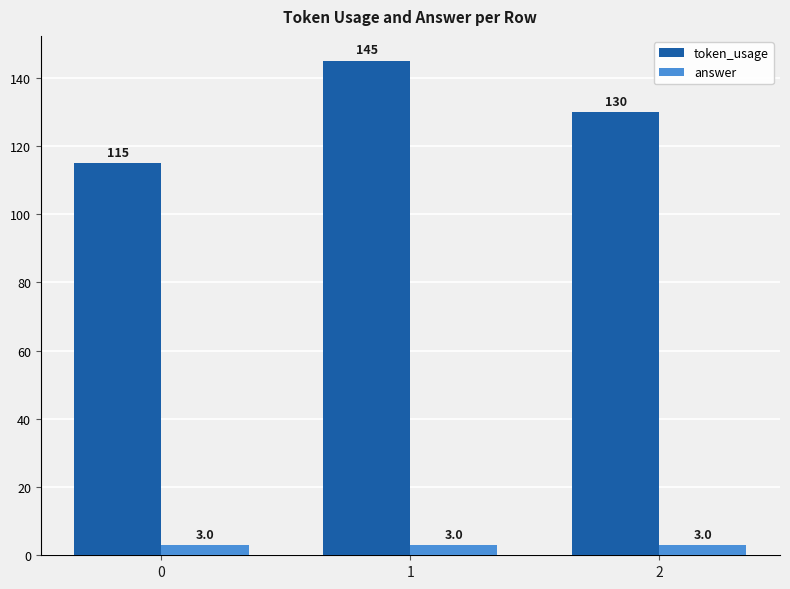

How many bars are there in total?

6